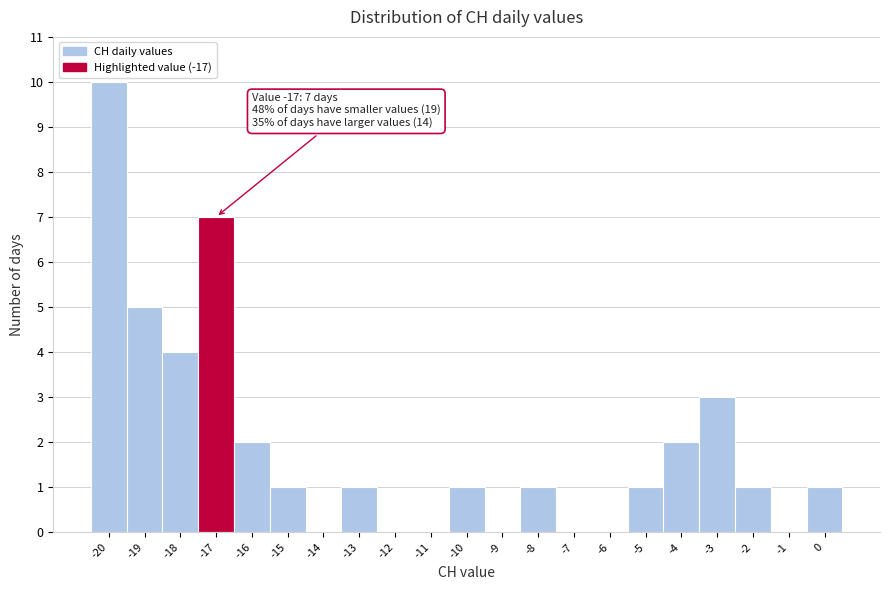

Over which range of the x-axis is the bar tallest?

-20.5 to -19.5